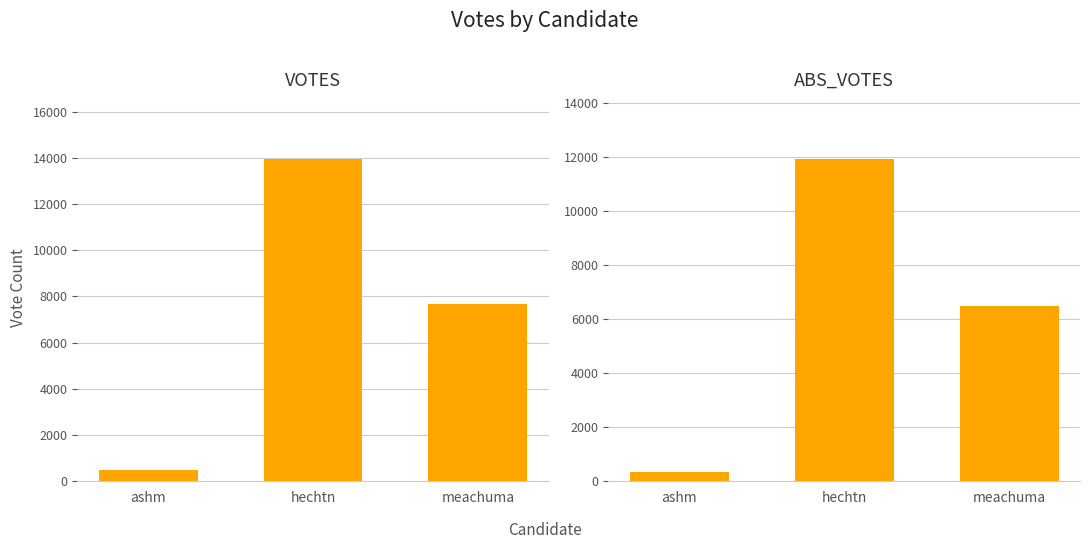

Count the ABS_VOTES values in the range 357 to 11943.

3